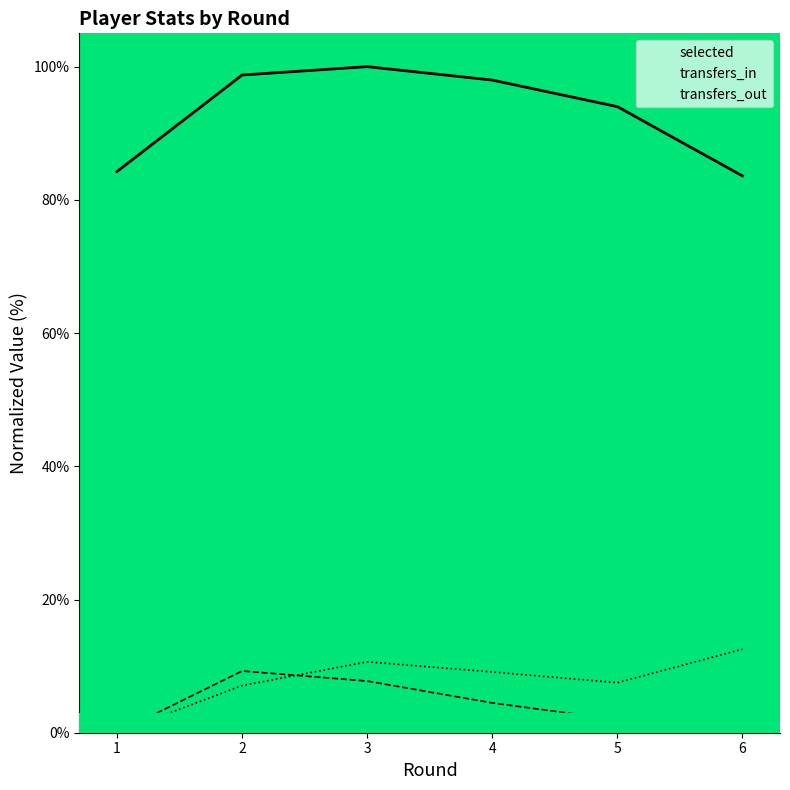

Is this an area chart (filled region under the line)?

No